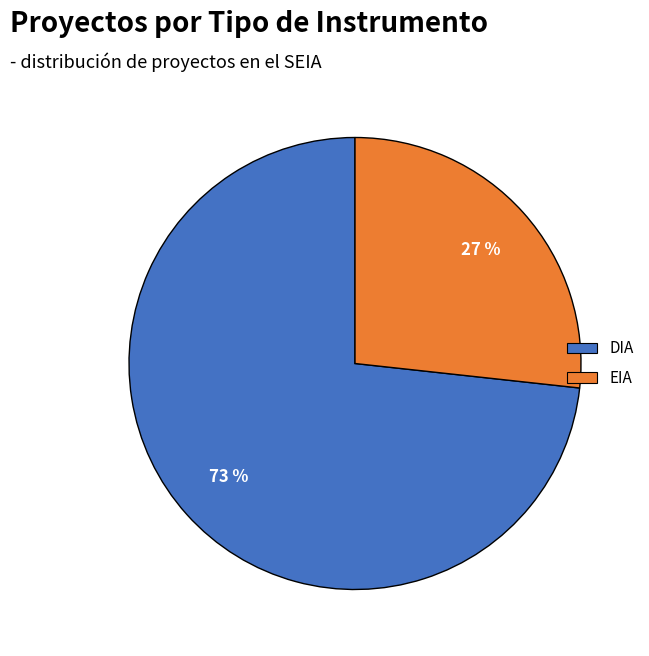

Is the sum of DIA and EIA greater than half?

Yes